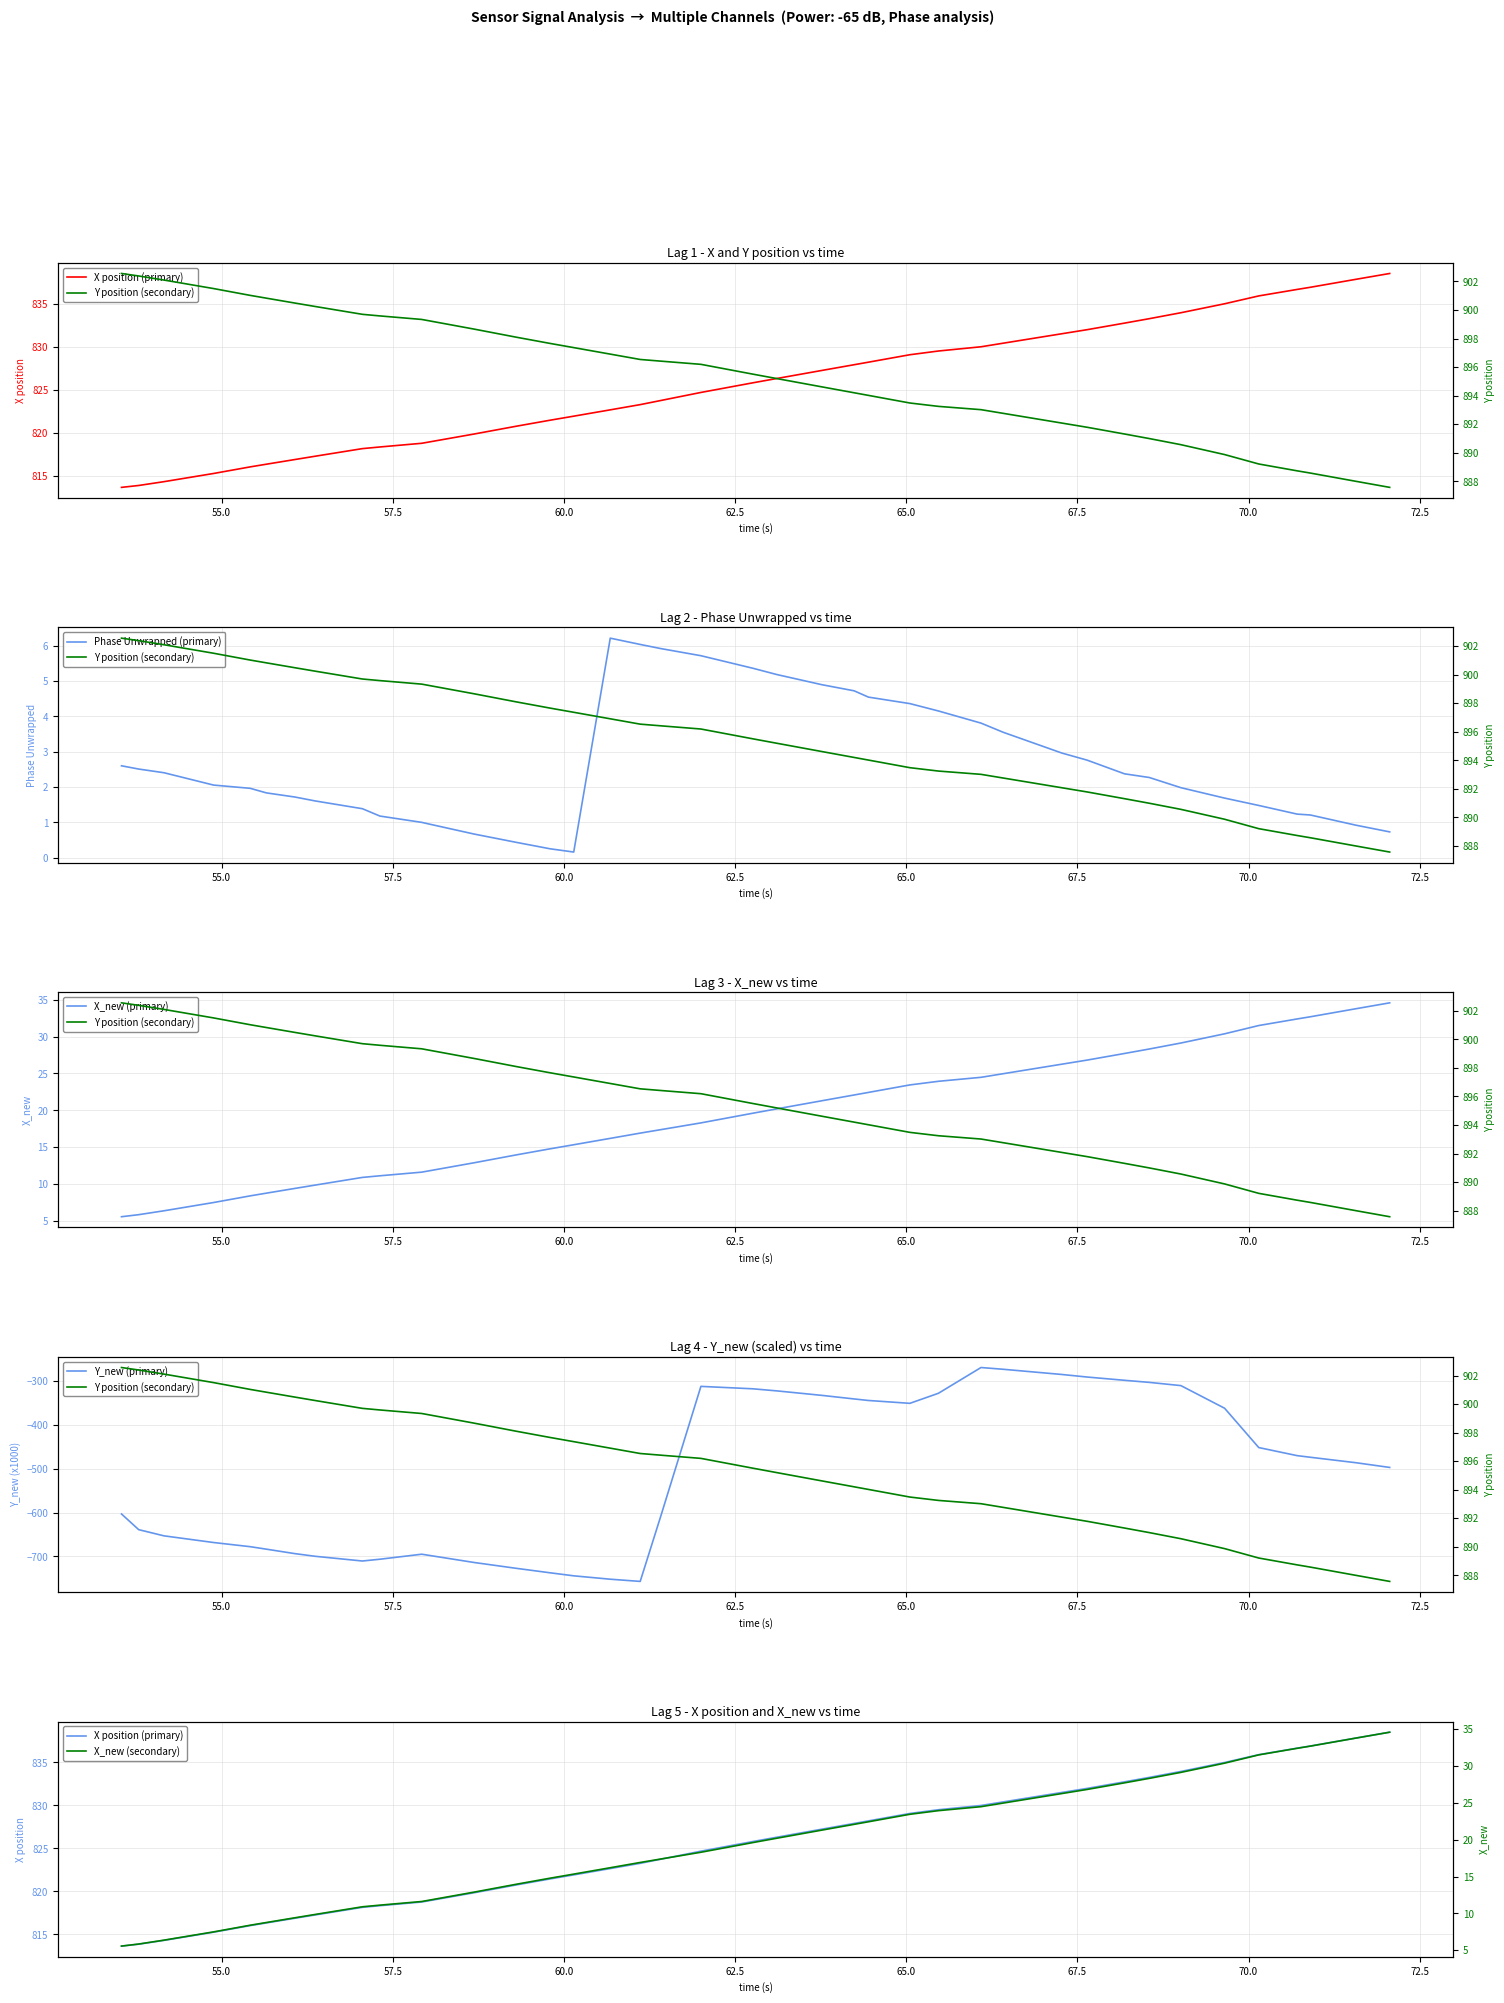

True or false: Phase Unwrapped (primary) and X position (primary) intersect in this chart.

False